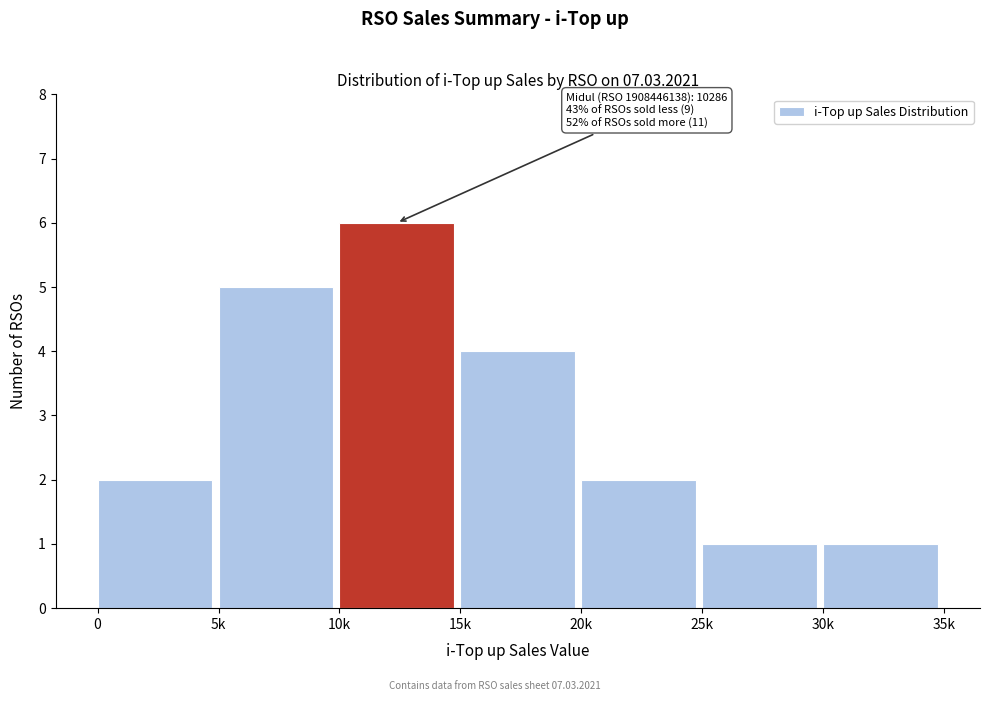

Reading left to right, what are all the values shown in this chart?

0=2	5k=5	10k=6	15k=4	20k=2	25k=1	30k=1